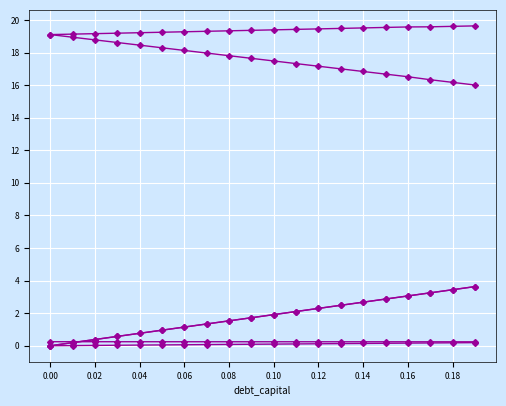

Does the chart have visible grid lines?

Yes